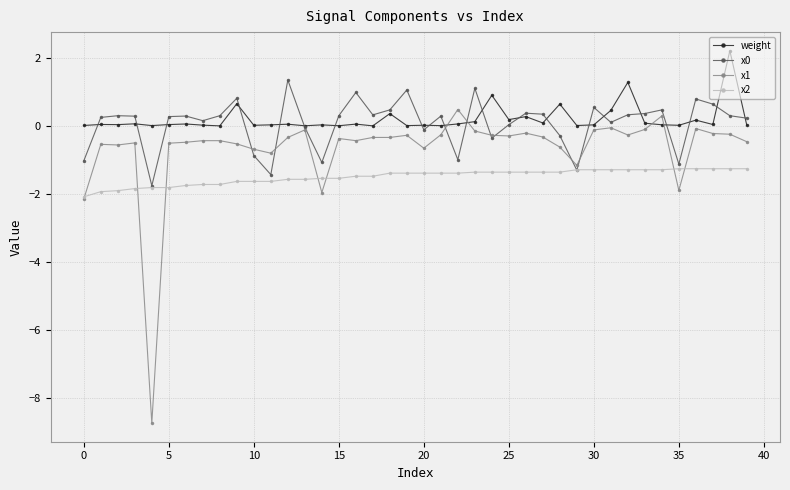

What is the minimum value for x0?

-1.7